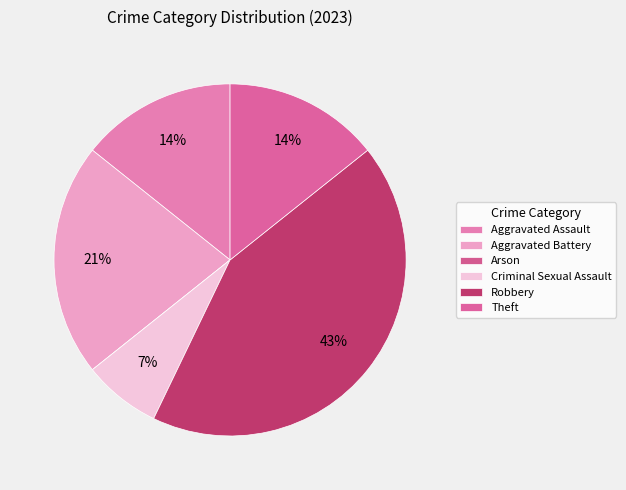

True or false: Theft accounts for 1% of the total.

False